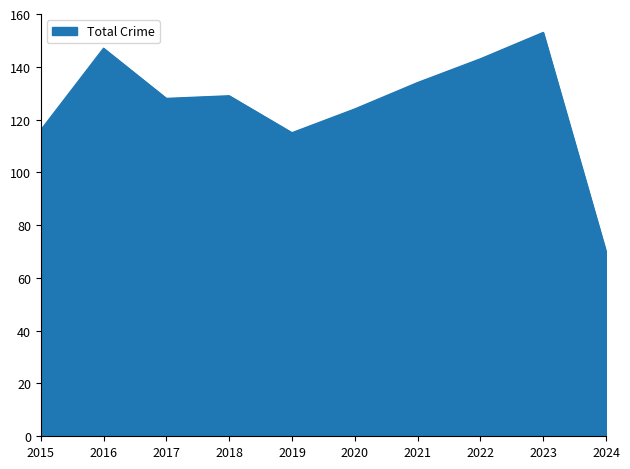

What is the difference between the maximum and minimum values?

83